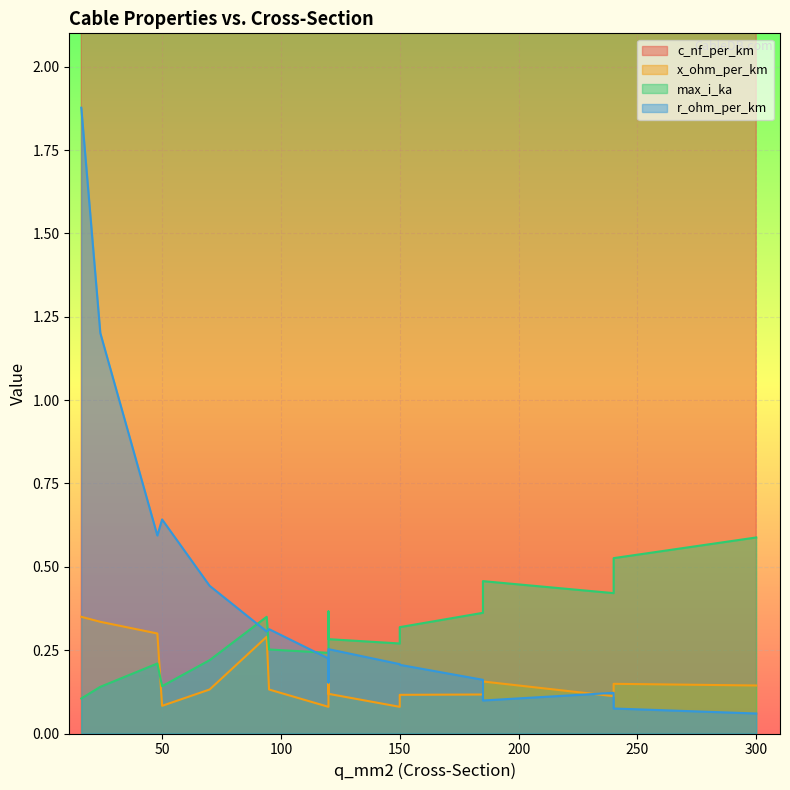

Reading right to left, list all the values displayed in this chart.

c_nf_per_km: 144.0	135.0	125.0	112.0	304.0	273.0	250.0	230.0	216.0	190.0	261.0	264.0	210.0	13.2	12.2	11.2	11.0
x_ohm_per_km: 0.1	0.1	0.2	0.2	0.1	0.1	0.1	0.1	0.1	0.1	0.1	0.1	0.1	0.3	0.3	0.3	0.3
max_i_ka: 0.6	0.5	0.5	0.4	0.4	0.4	0.3	0.3	0.3	0.2	0.3	0.2	0.1	0.3	0.2	0.1	0.1
r_ohm_per_km: 0.1	0.1	0.1	0.2	0.1	0.2	0.2	0.3	0.3	0.4	0.2	0.2	0.6	0.3	0.6	1.2	1.9